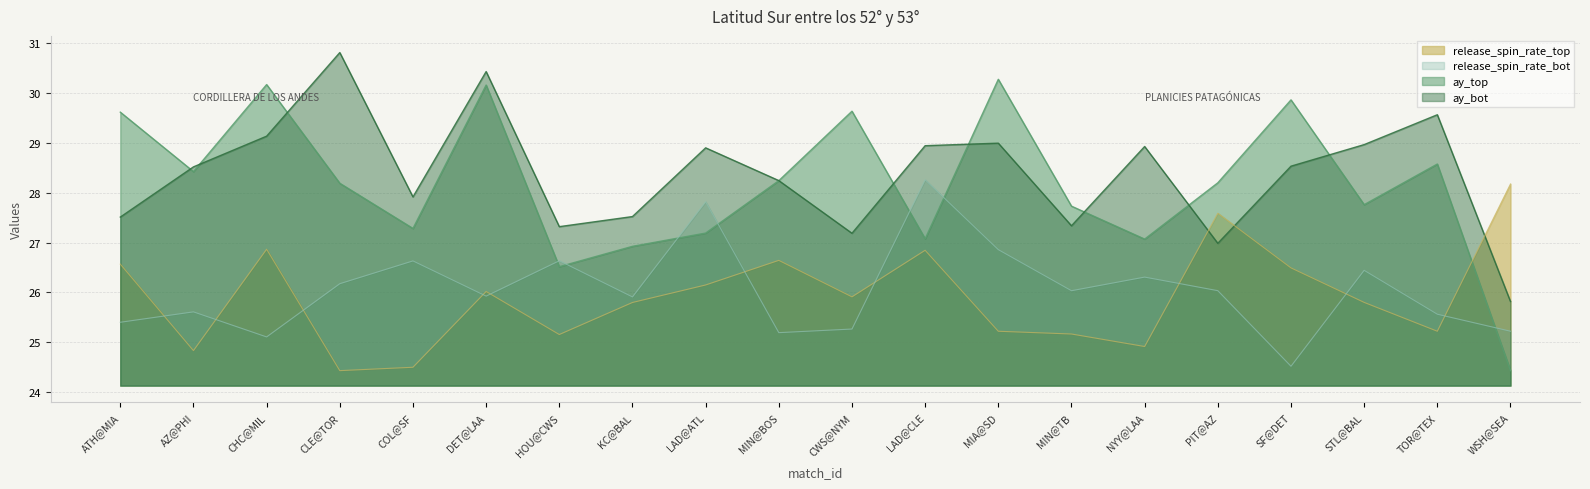

True or false: release_spin_rate_top and release_spin_rate_bot cross at least once.

True